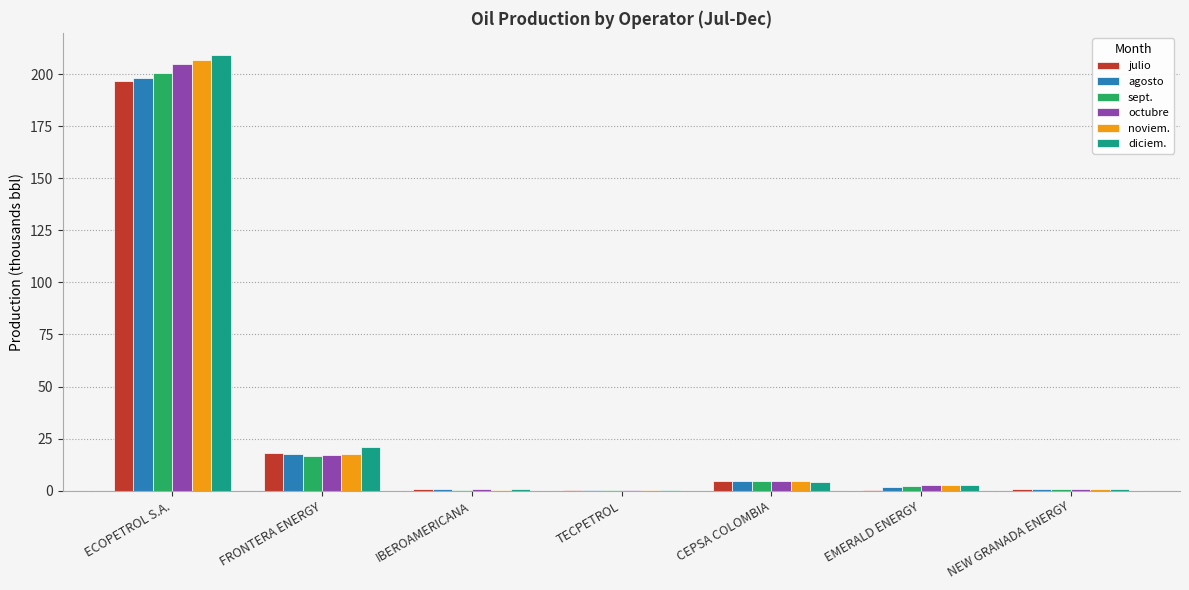

What are all the series names shown in the legend?

julio, agosto, sept., octubre, noviem., diciem.